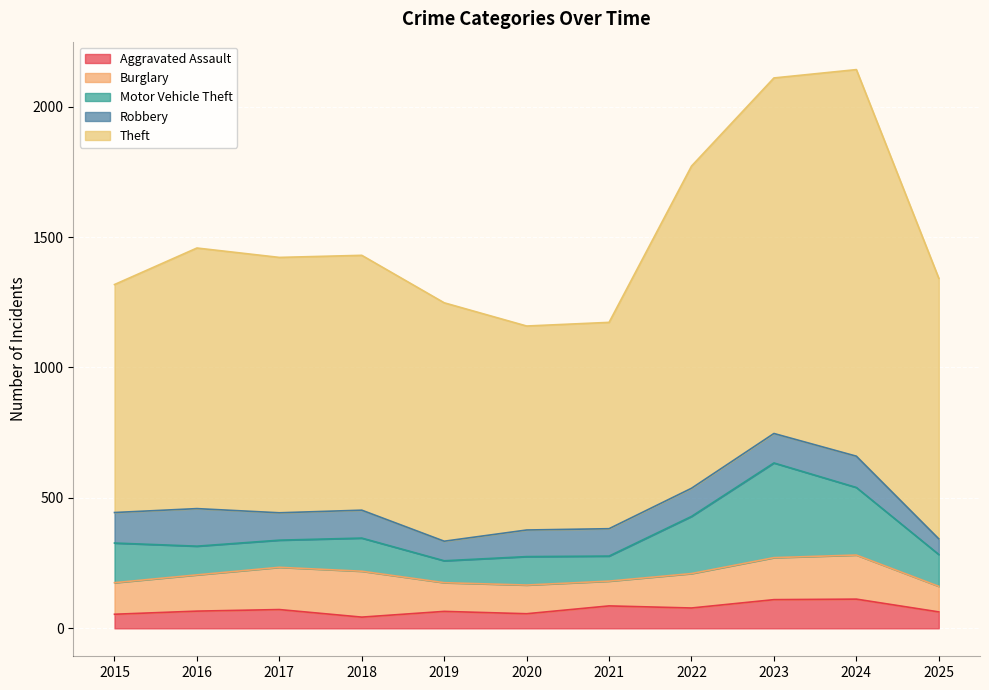

What is the value of the Motor Vehicle Theft point at the 1st from the left?

152